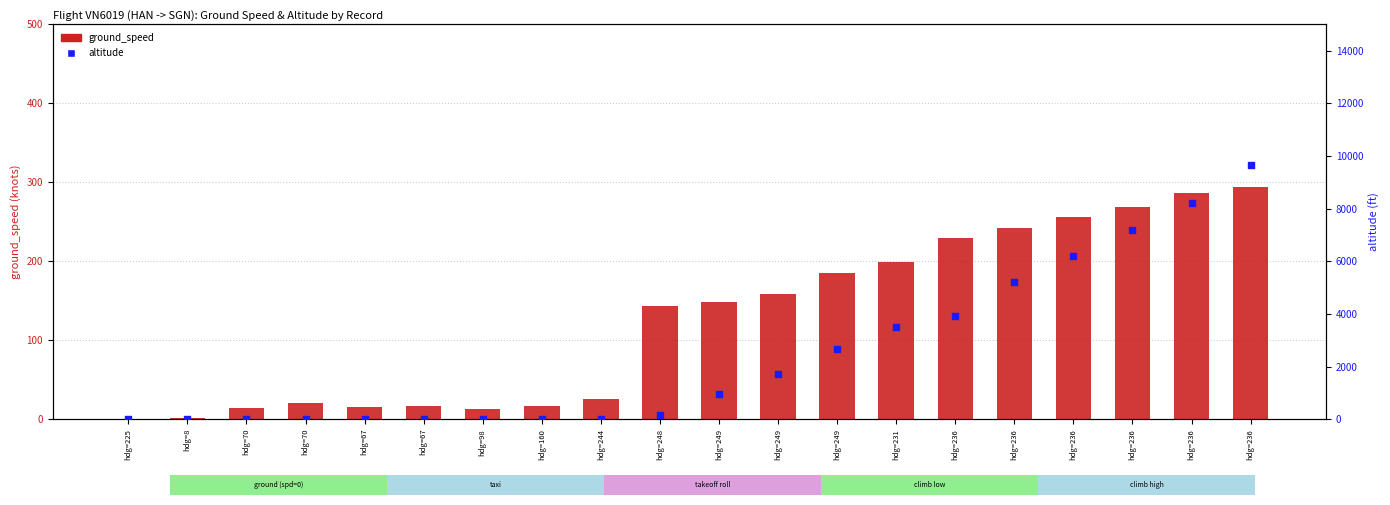

Which series has the widest spread of Y values?

altitude